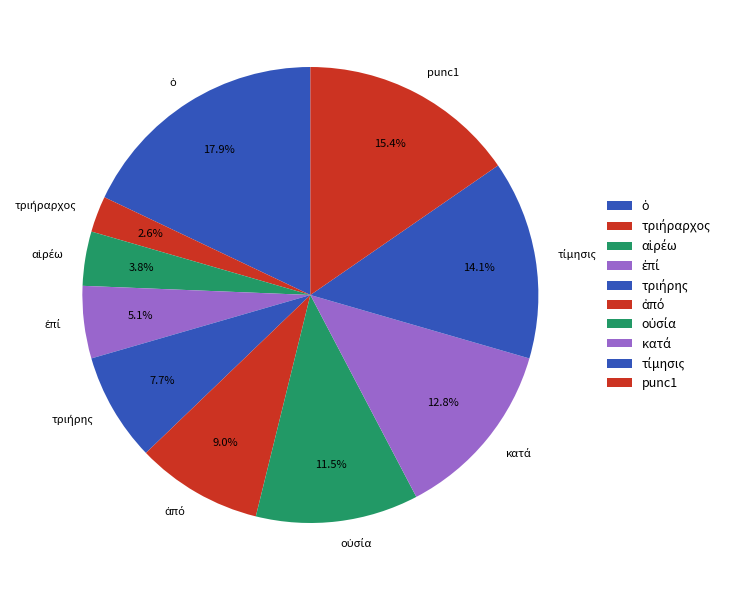

Does any single category account for the majority?

No